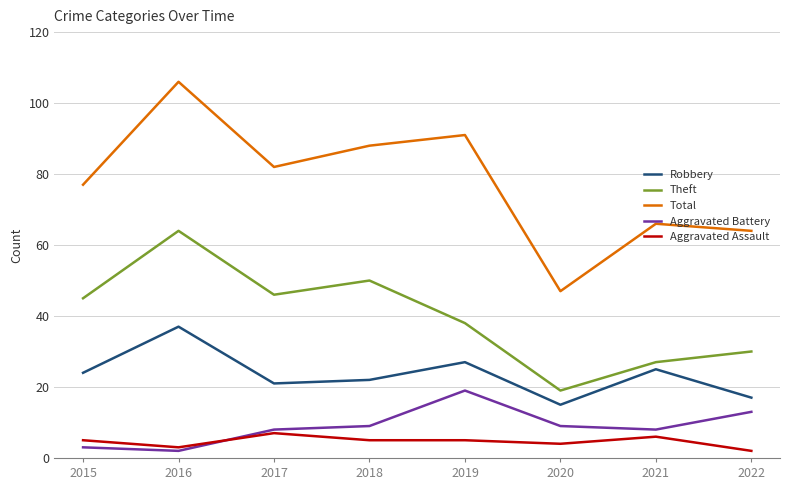

Reading right to left, list all the values displayed in this chart.

Robbery: 17	25	15	27	22	21	37	24
Theft: 30	27	19	38	50	46	64	45
Total: 64	66	47	91	88	82	106	77
Aggravated Battery: 13	8	9	19	9	8	2	3
Aggravated Assault: 2	6	4	5	5	7	3	5